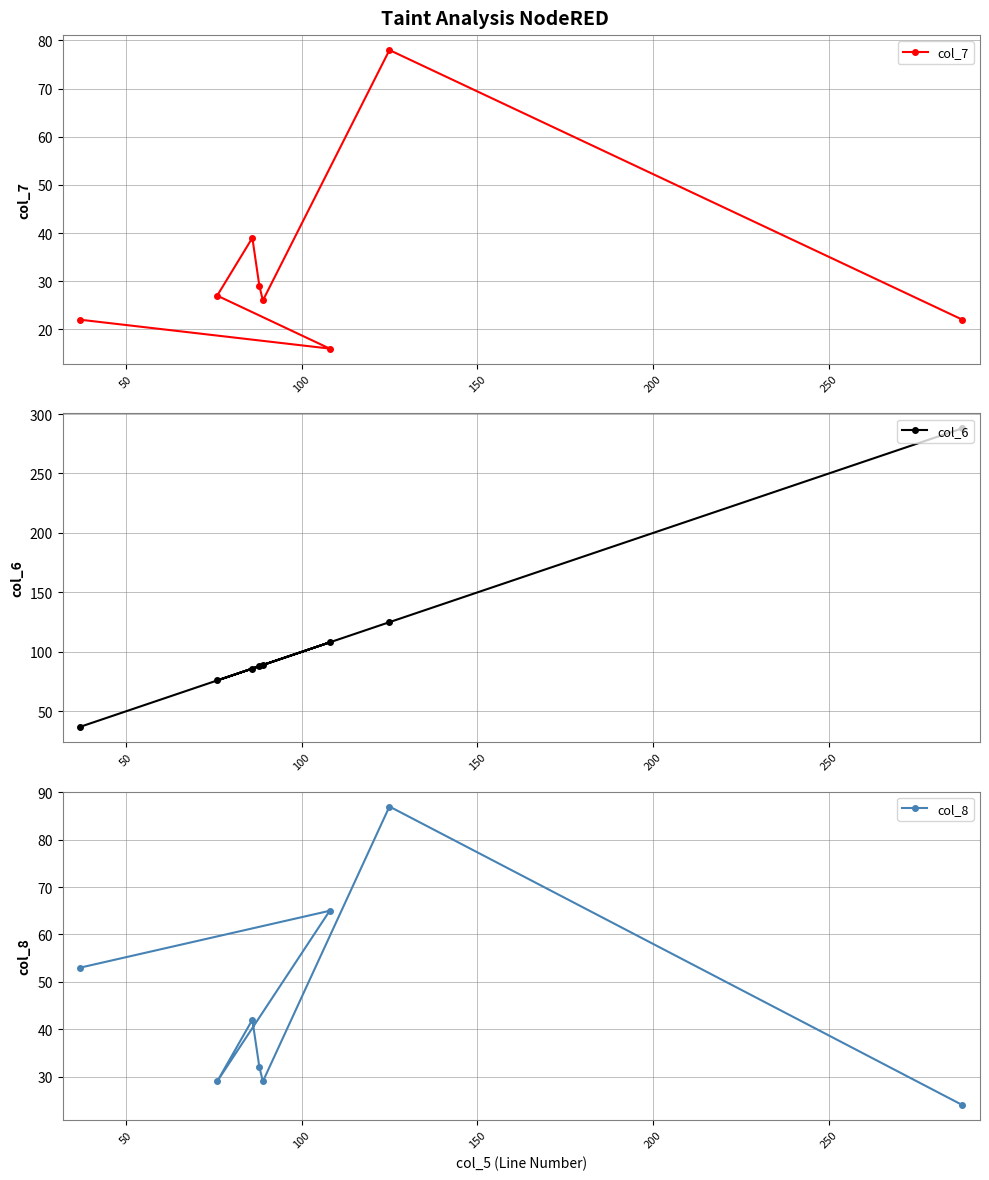

True or false: col_7 and col_8 cross at least once.

False